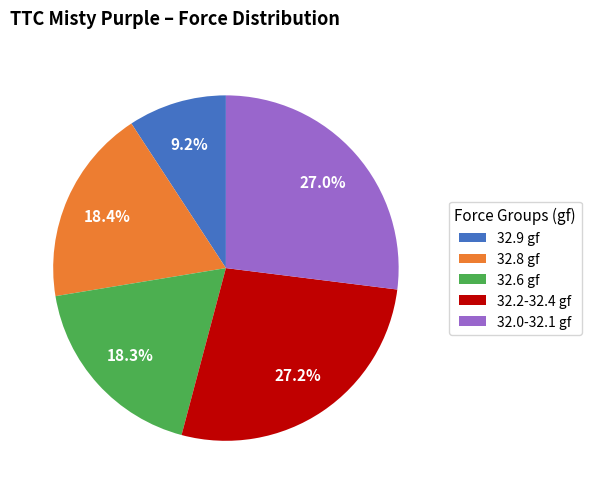

Count the number of slices in the pie.

5